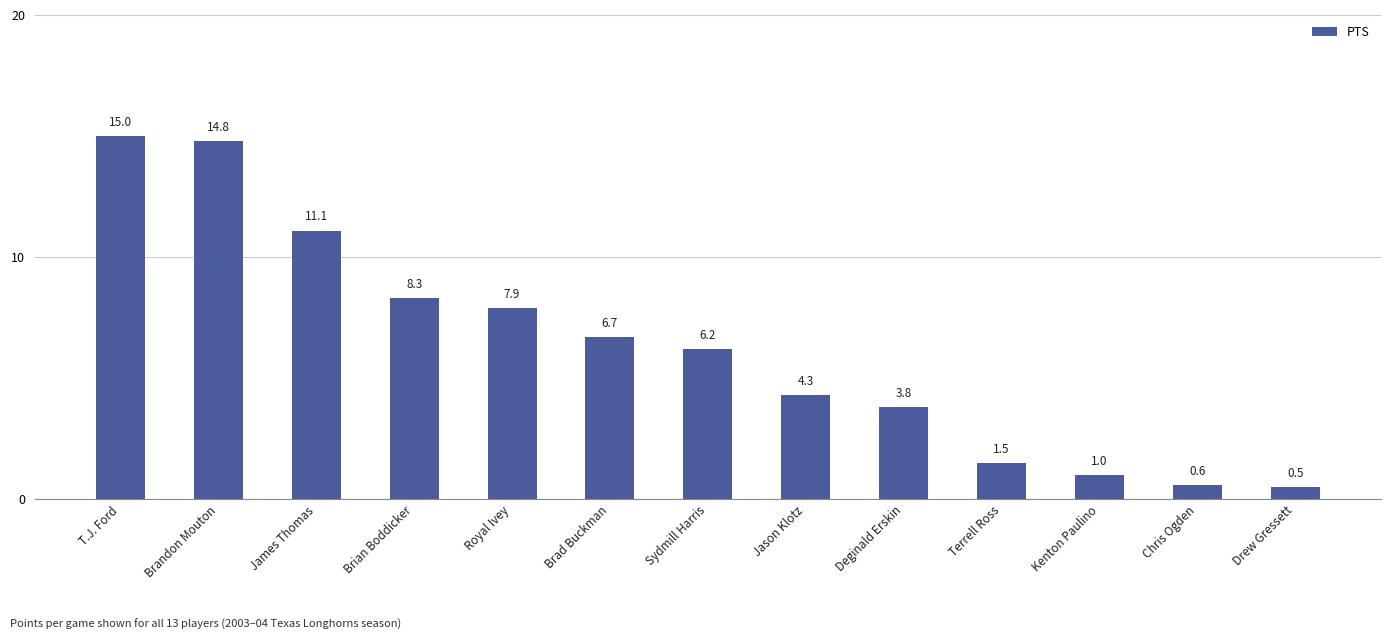

Reading left to right, what are all the values shown in this chart?

15.0	14.8	11.1	8.3	7.9	6.7	6.2	4.3	3.8	1.5	1.0	0.6	0.5